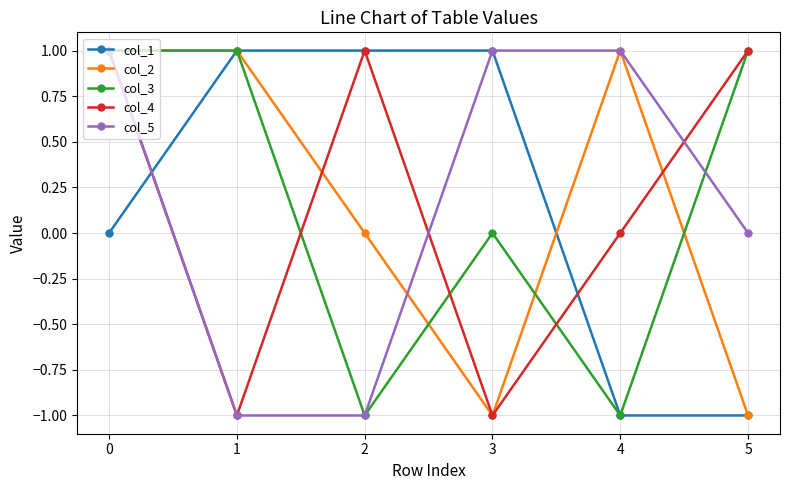

Reading left to right, list all the values displayed in this chart.

col_1: 0	1	1	1	-1	-1
col_2: 1	1	0	-1	1	-1
col_3: 1	1	-1	0	-1	1
col_4: 1	-1	1	-1	0	1
col_5: 1	-1	-1	1	1	0